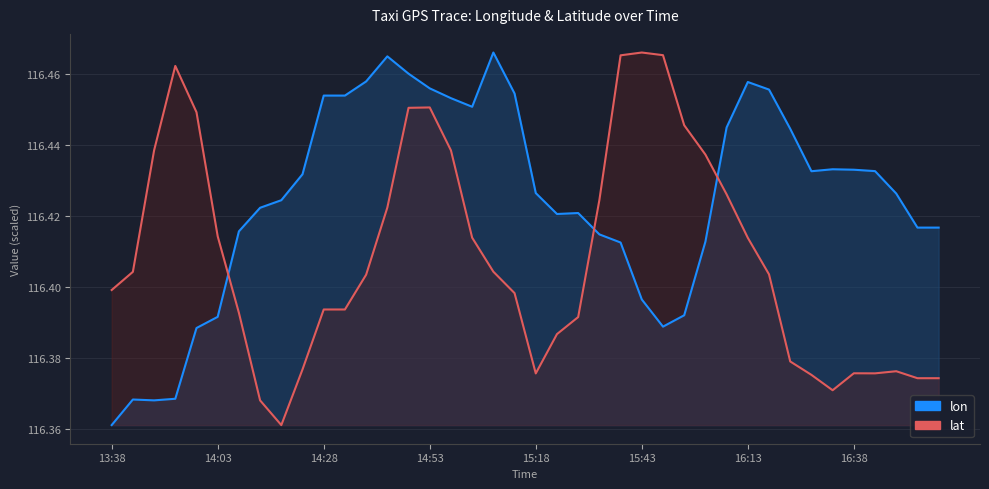

Which category has the lowest value across all series?

13:38